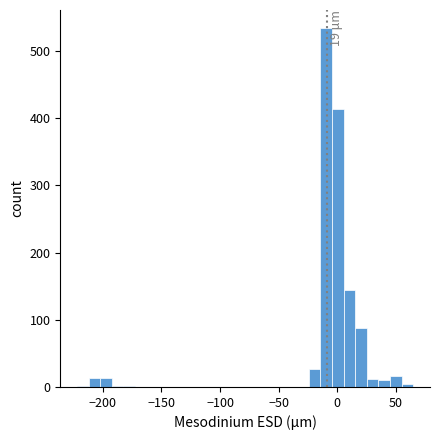

Read against the x-axis, roughly where is the centre of the tallest bar?

-10